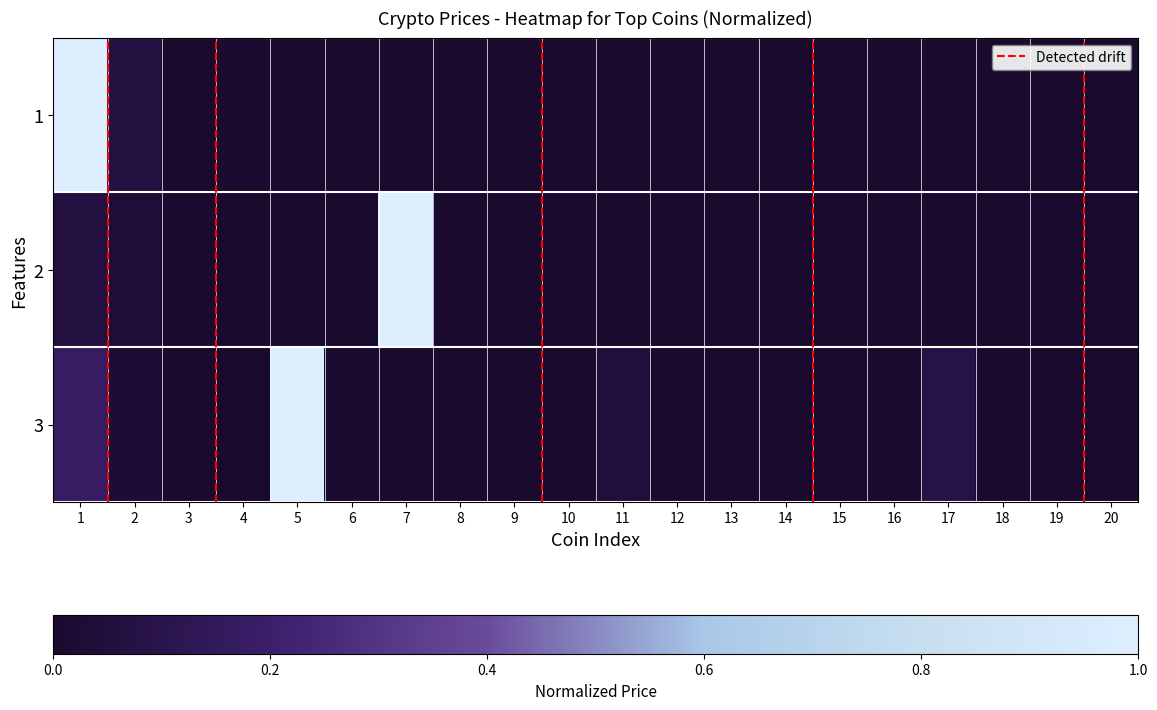

At how many categories does at least one series exceed 0?

20